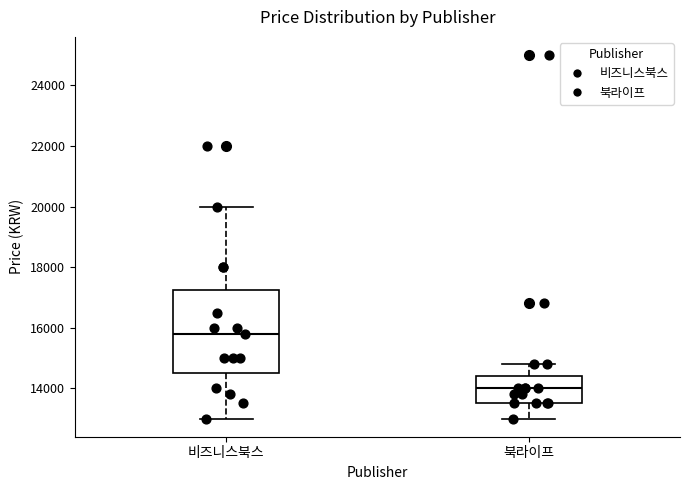

Where does the median line of the box for 비즈니스북스 sit on the y-axis? The values are not printed on the chart, so give them approximately, as read against the axis.

15800